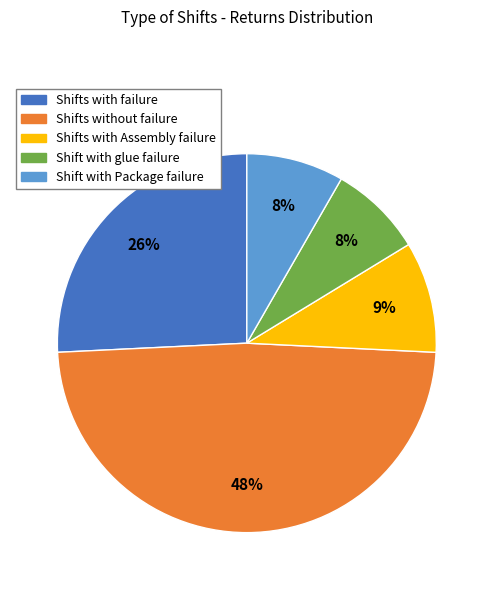

Between Shifts without failure and Shift with Package failure, which is larger?

Shifts without failure